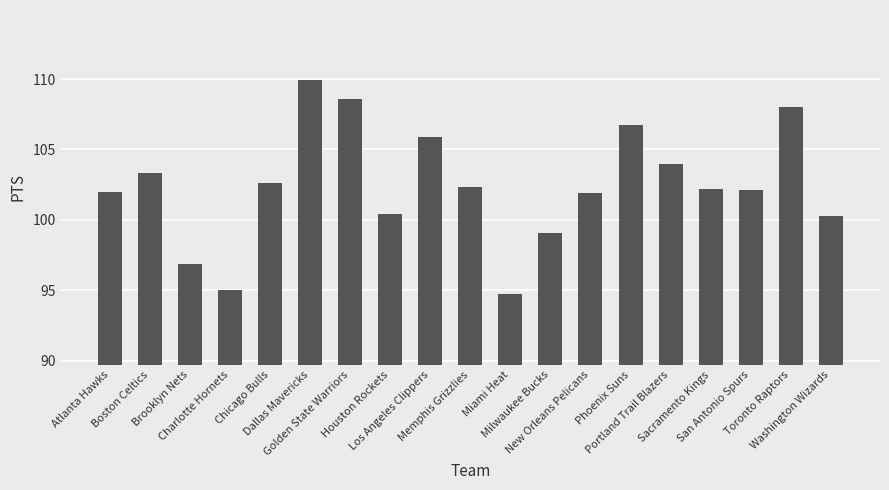

What is the average value?

102.4